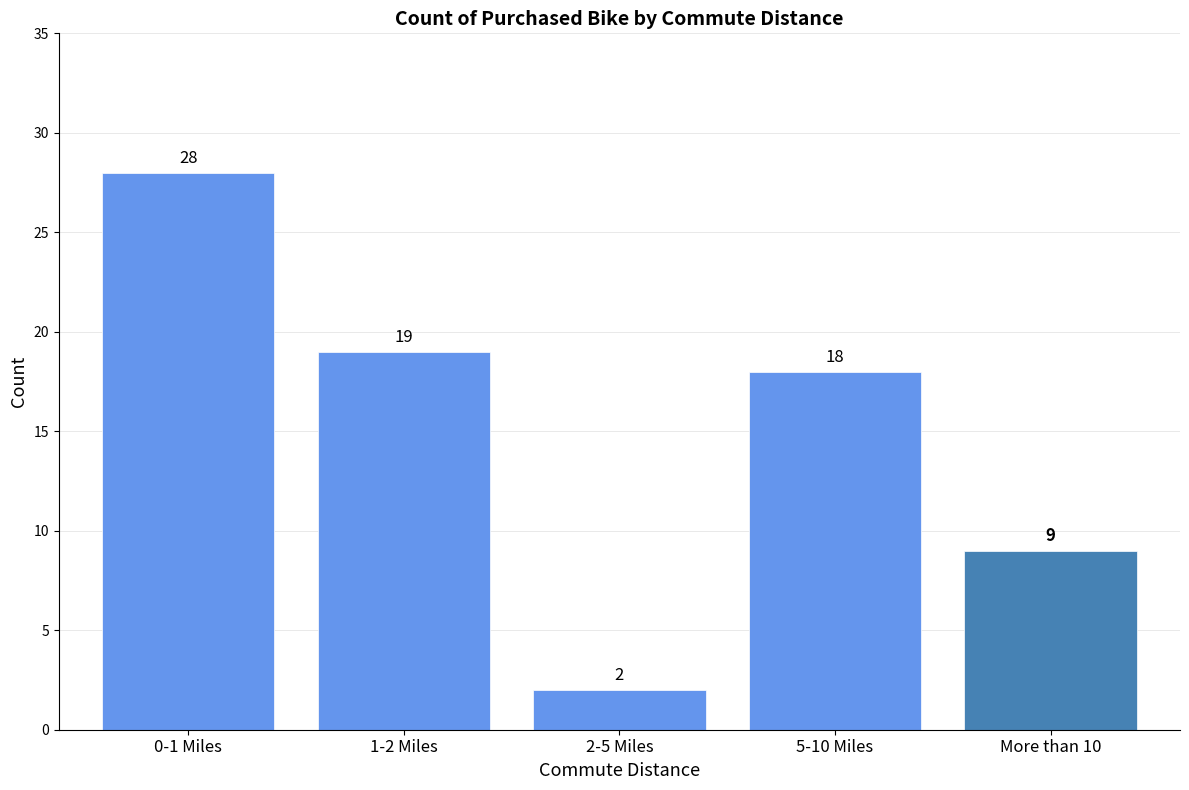

At which category does the chart reach its peak across all series?

0-1 Miles